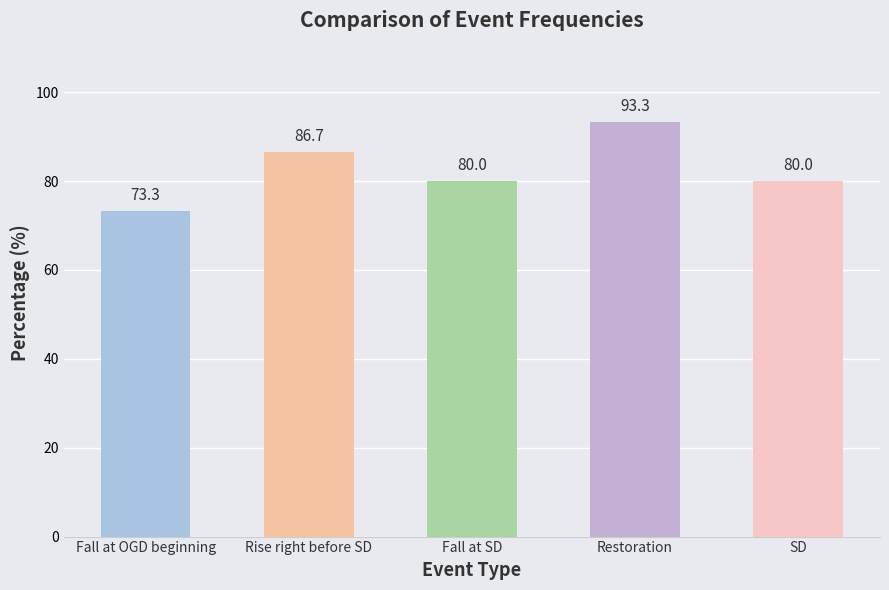

What is the value of the 2nd bar from the left?

86.7